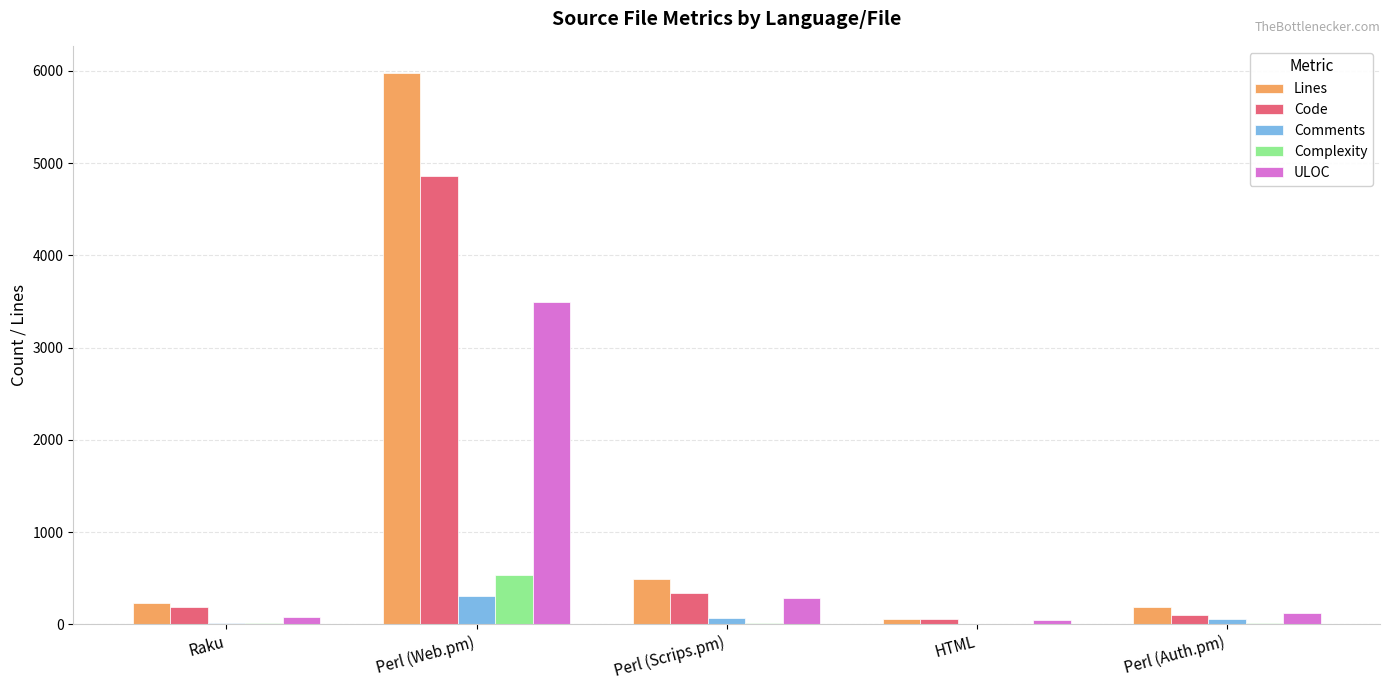

What is the difference between the Code values at HTML and Perl (Auth.pm)?

45